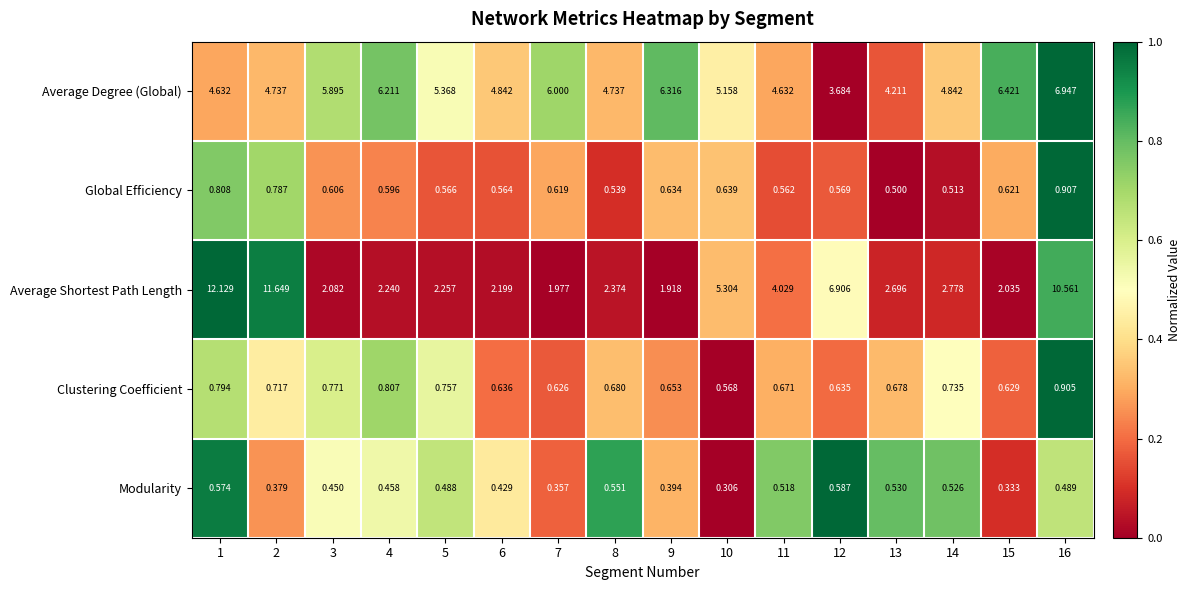

Which series changed the most between 2 and 7?

Average Shortest Path Length